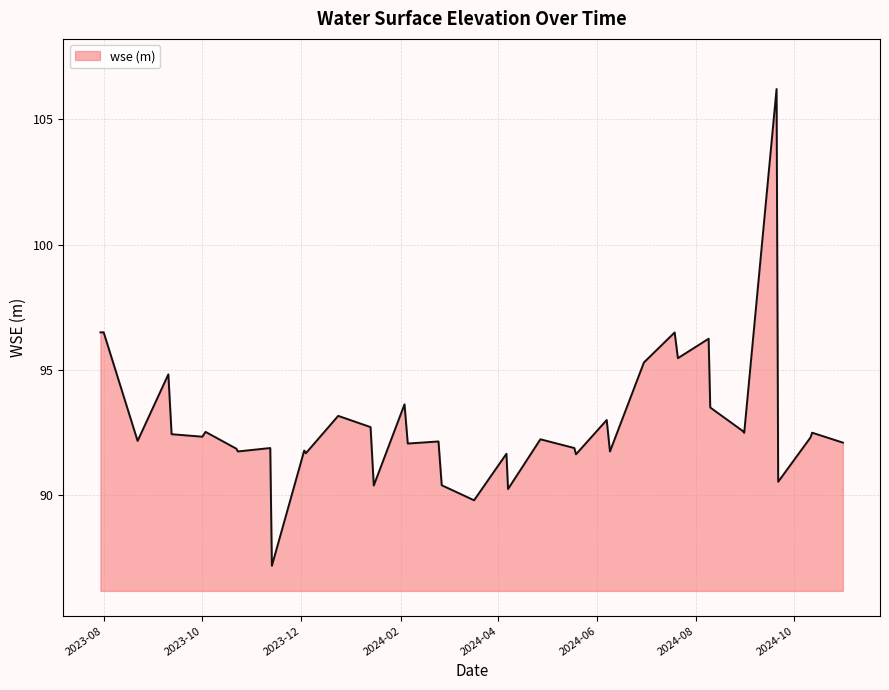

What is the greatest value displayed?

106.2